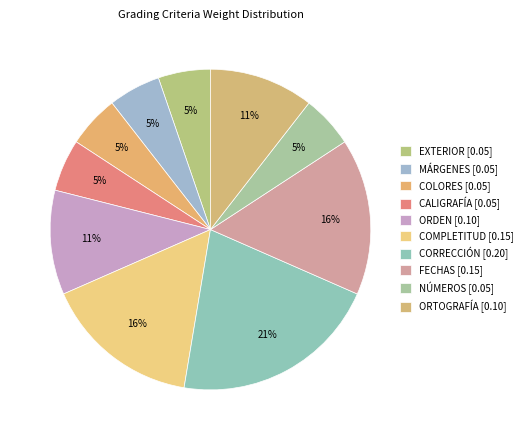

Rank the categories by value from highest to lowest.

CORRECCIÓN, COMPLETITUD, FECHAS, ORDEN, ORTOGRAFÍA, EXTERIOR, MÁRGENES, COLORES, CALIGRAFÍA, NÚMEROS